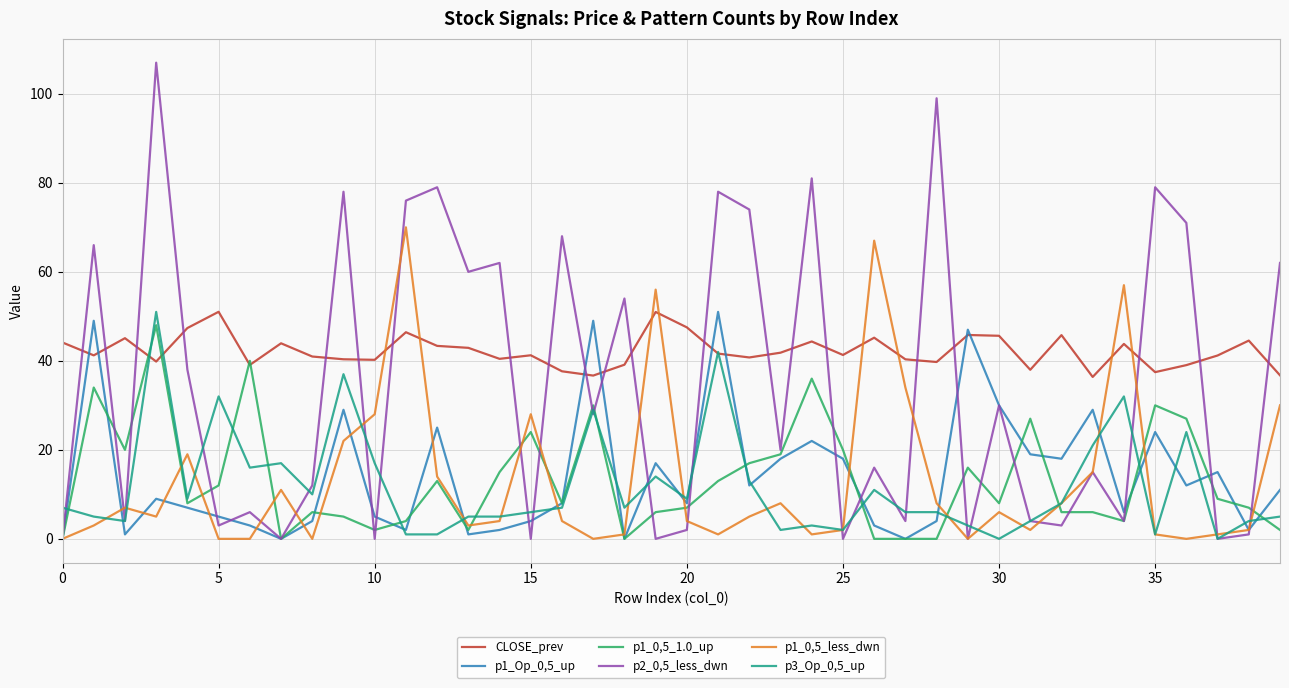

Which series has the largest range (max minus min)?

p2_0,5_less_dwn